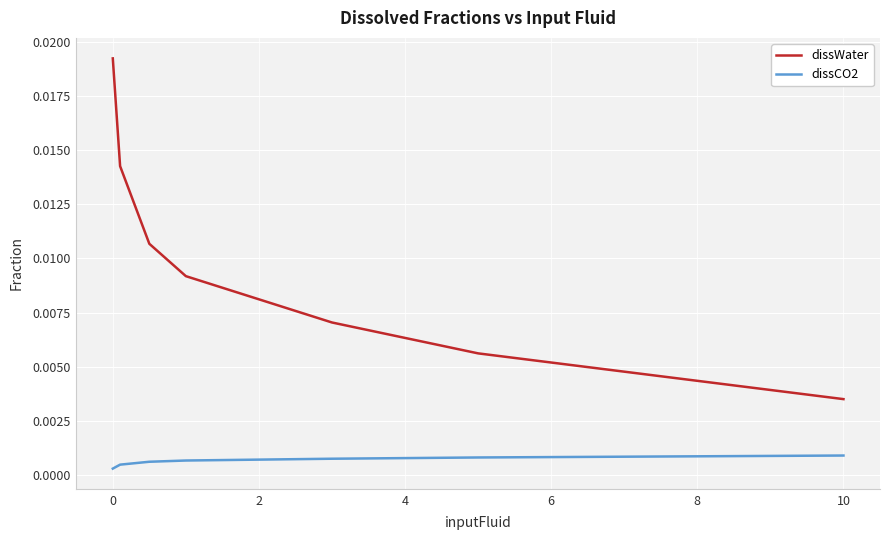

Count the dissWater values in the range 0 to 1.

7